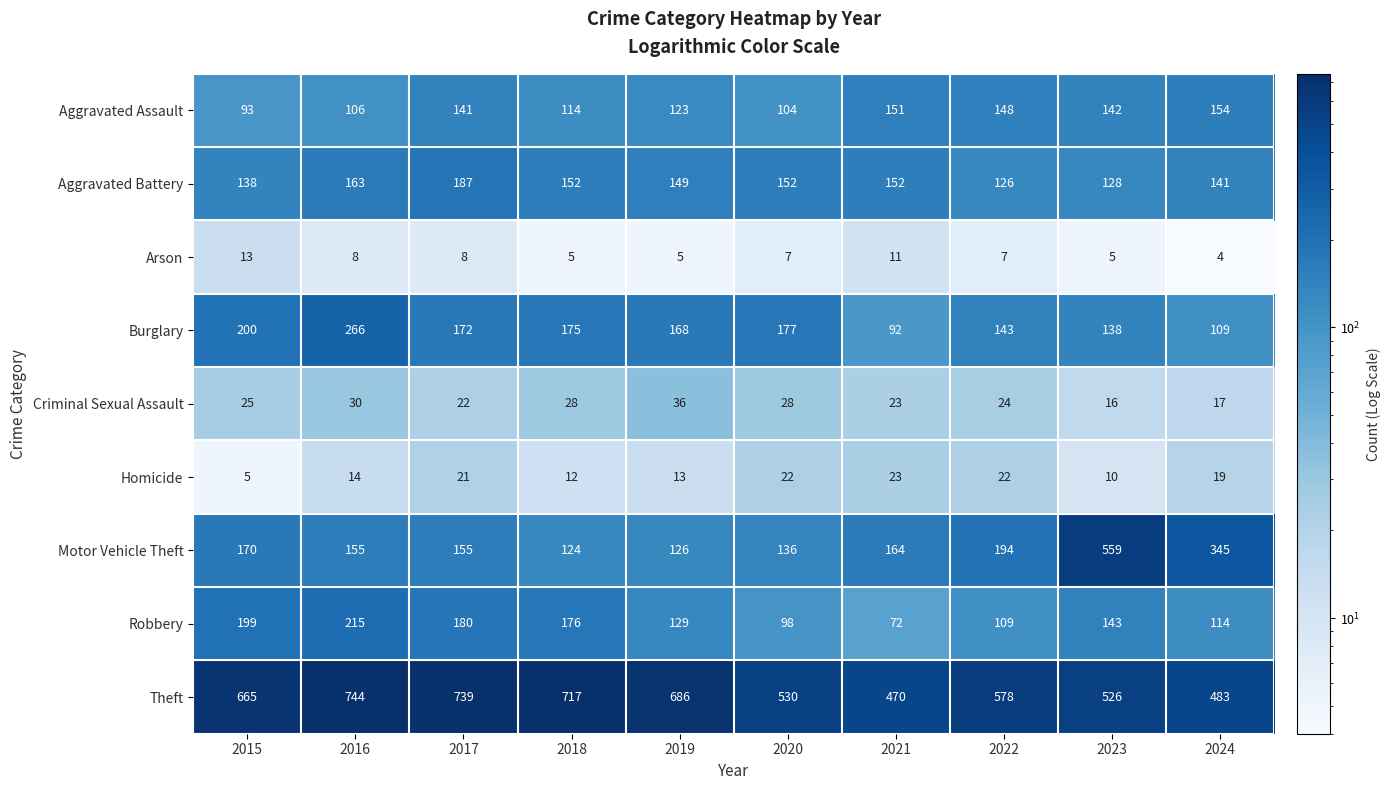

What is the sum of the Arson values at 2019 and 2024?

9